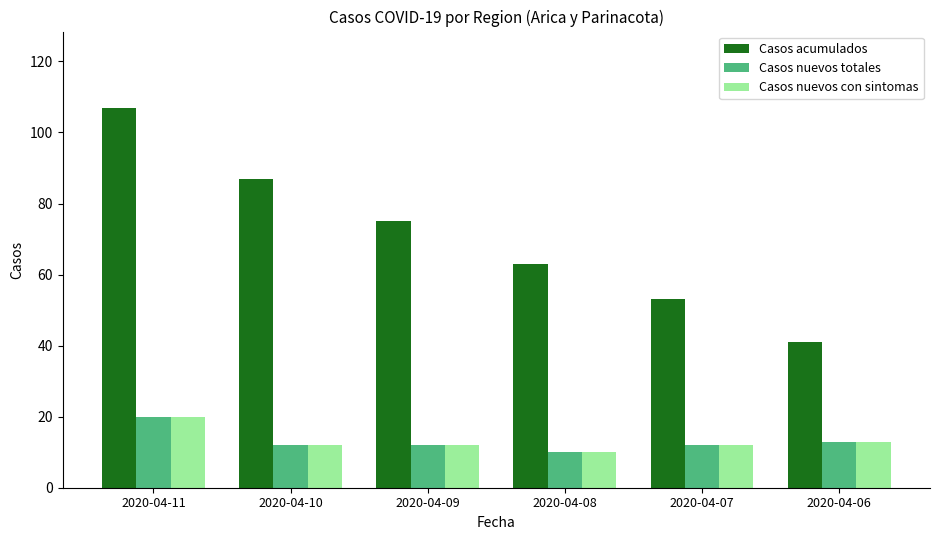

Reading left to right, what are all the values shown in this chart?

Casos acumulados: 2020-04-11=107	2020-04-10=87	2020-04-09=75	2020-04-08=63	2020-04-07=53	2020-04-06=41
Casos nuevos totales: 2020-04-11=20	2020-04-10=12	2020-04-09=12	2020-04-08=10	2020-04-07=12	2020-04-06=13
Casos nuevos con sintomas: 2020-04-11=20	2020-04-10=12	2020-04-09=12	2020-04-08=10	2020-04-07=12	2020-04-06=13